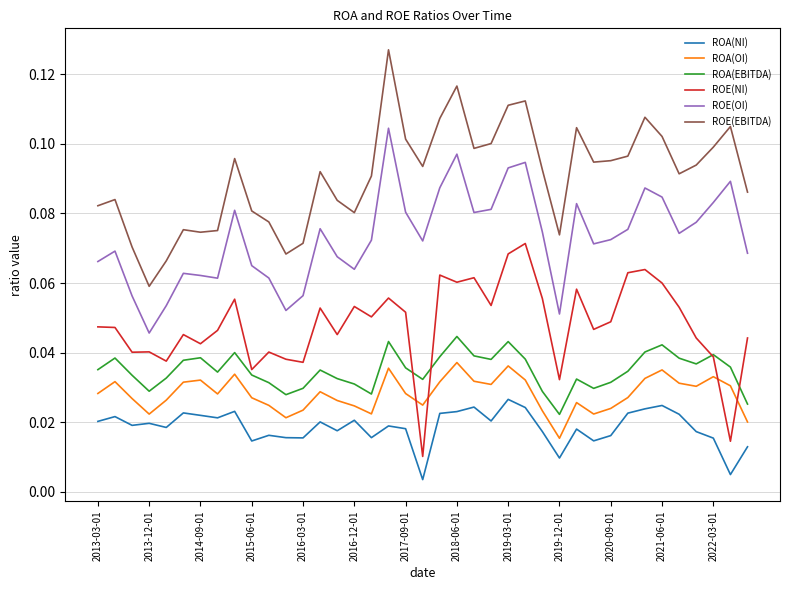

True or false: ROE(OI) and ROA(OI) cross at least once.

False